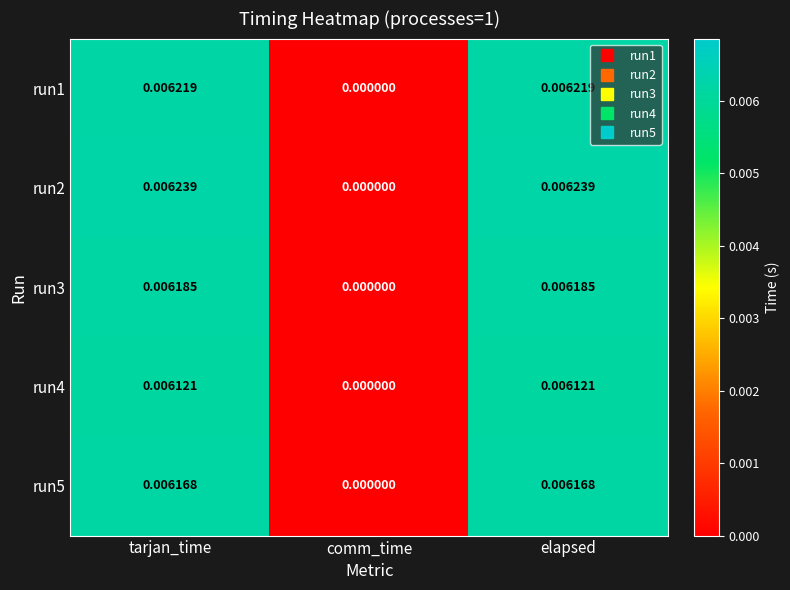

Where is run3 nearest to the value 0?

comm_time